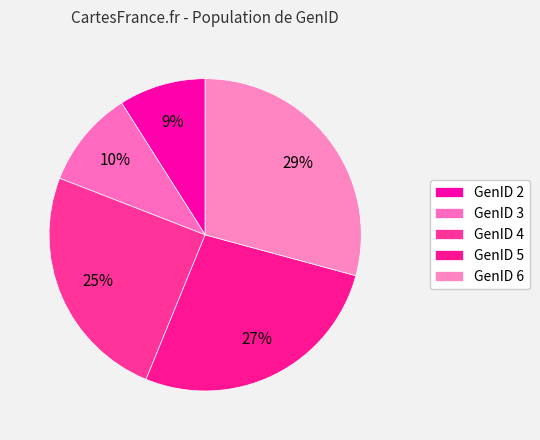

Rank the categories by value from highest to lowest.

GenID 6, GenID 5, GenID 4, GenID 3, GenID 2